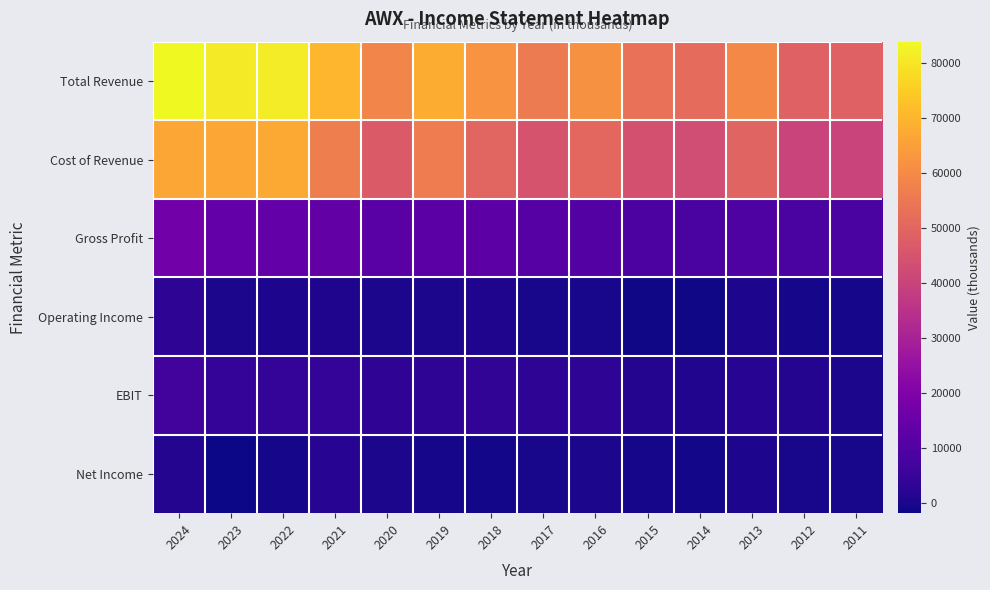

Which series has the largest range (max minus min)?

Total Revenue